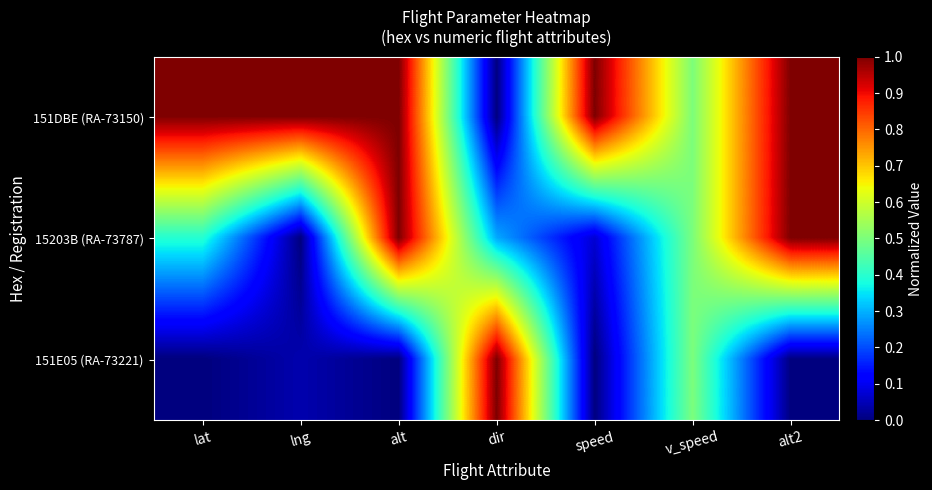

What is the maximum value shown in the chart?

1.0